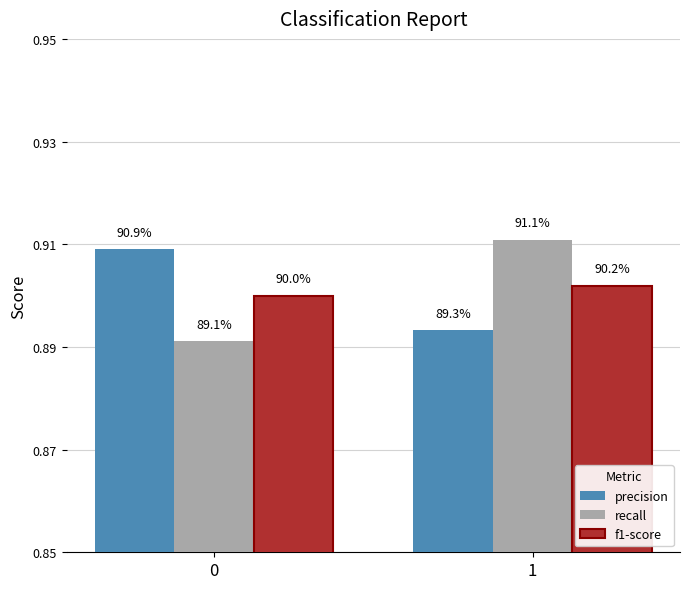

What are all the series names shown in the legend?

precision, recall, f1-score